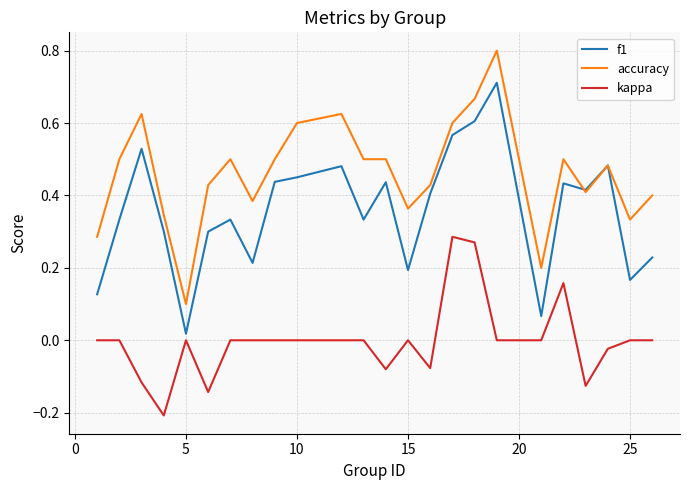

How many lines are shown in the chart?

3